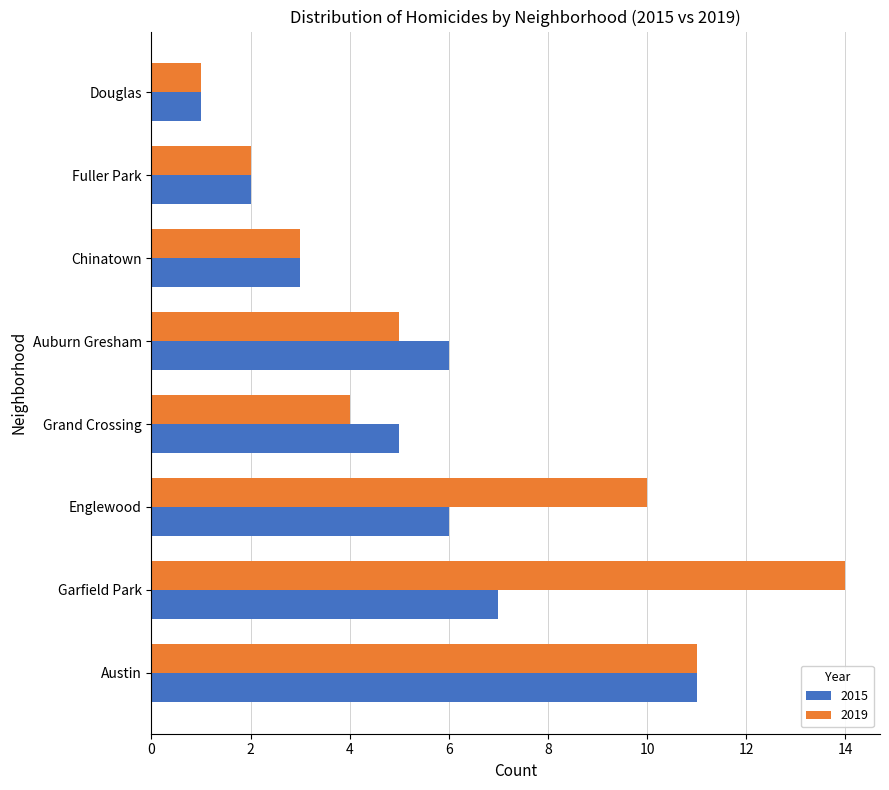

List the labels in order of 2019 value, largest first.

Garfield Park, Austin, Englewood, Auburn Gresham, Grand Crossing, Chinatown, Fuller Park, Douglas